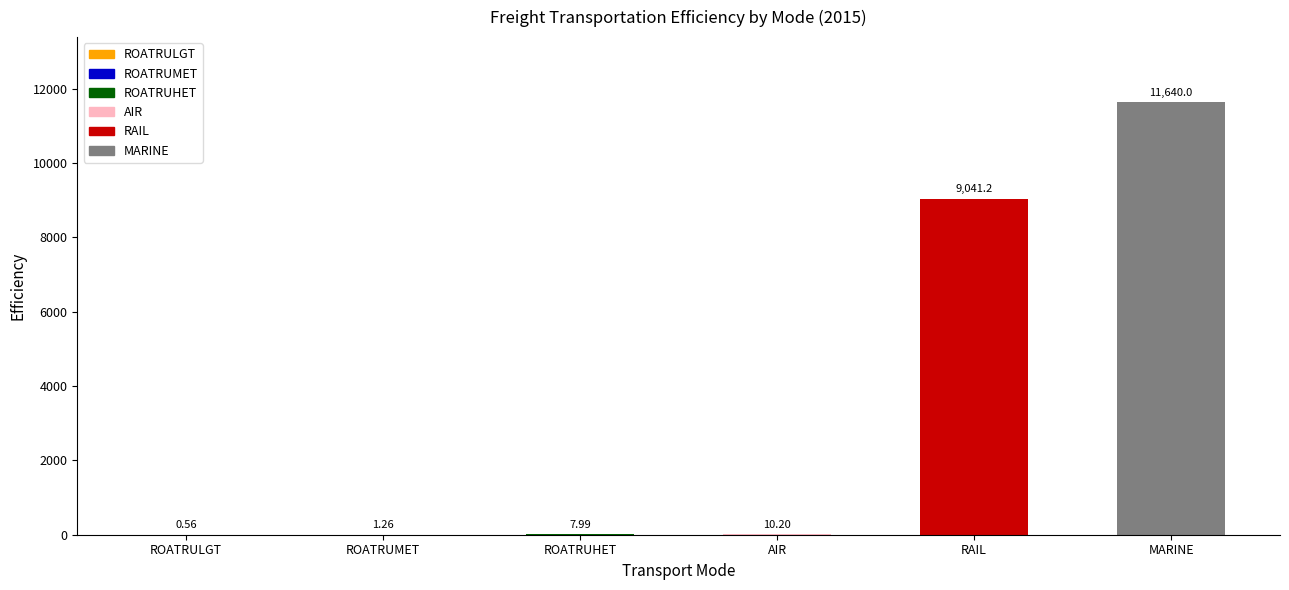

What is the average value?

3450.2